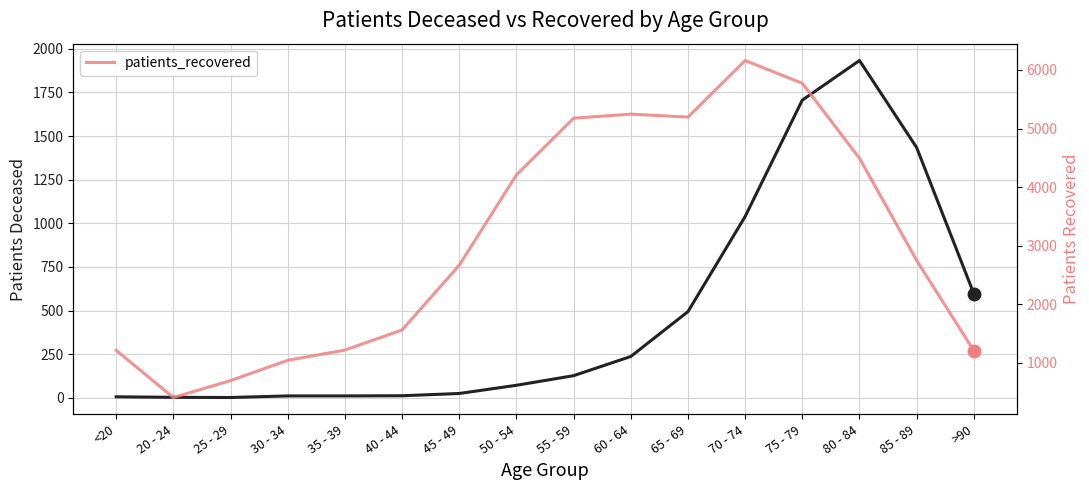

The patients_recovered series shows 1216 at <20. True or false?

True